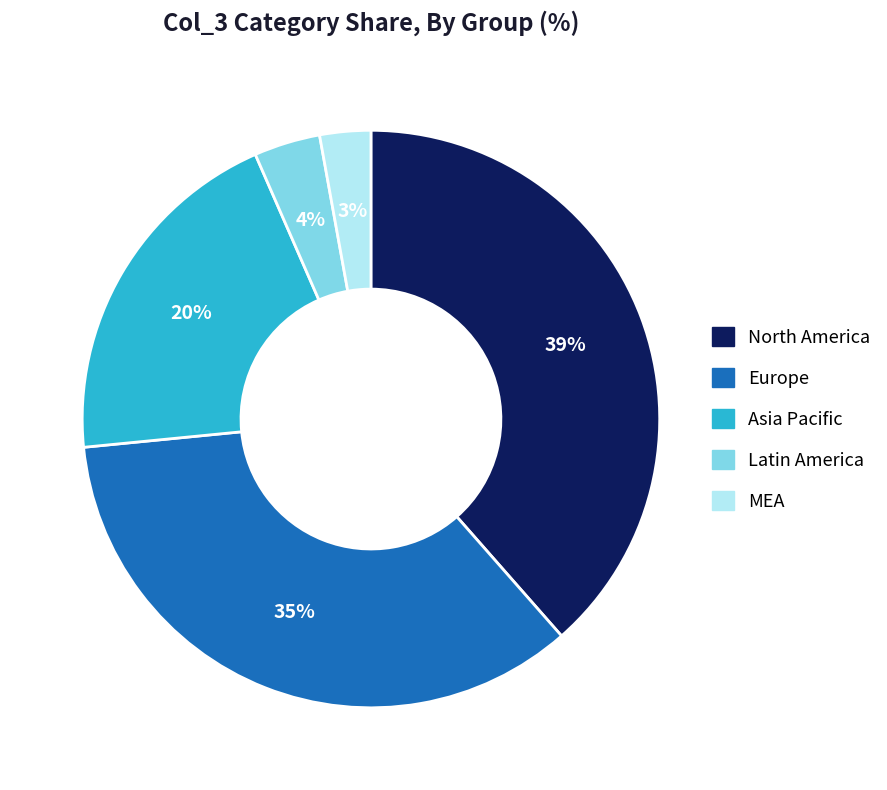

Is there any slice that represents more than half of the pie?

No